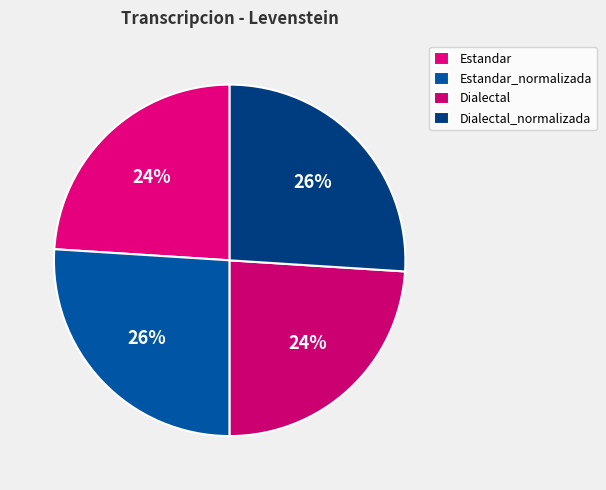

Does any single category account for the majority?

No